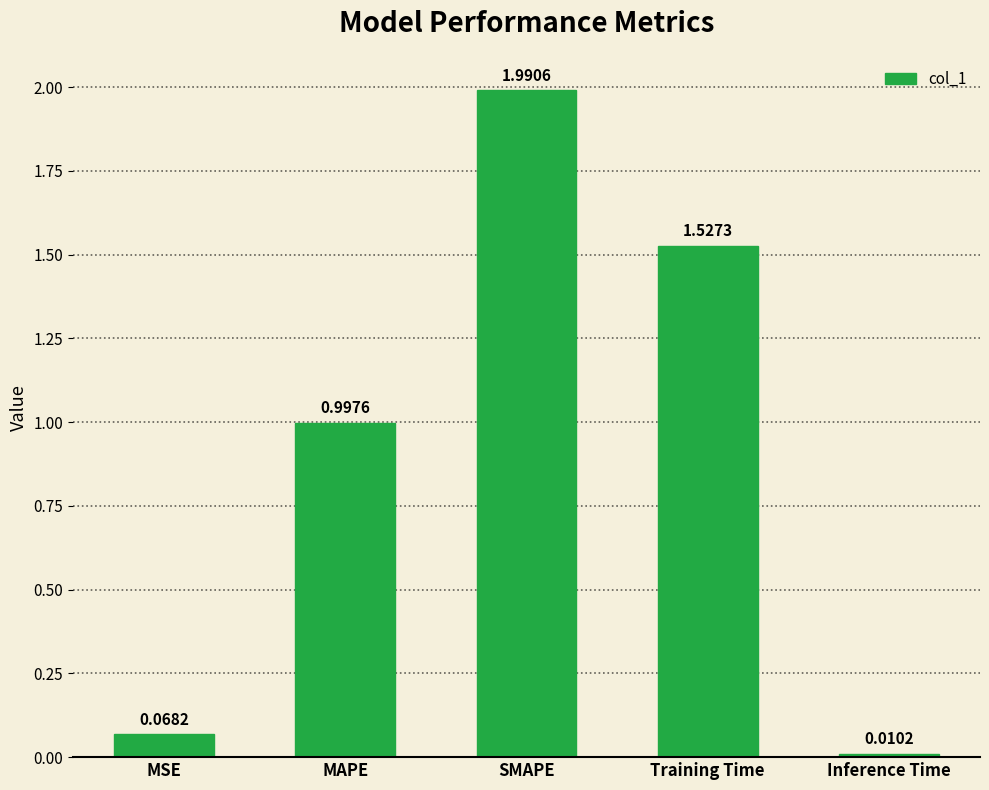

How many bars are there in total?

5